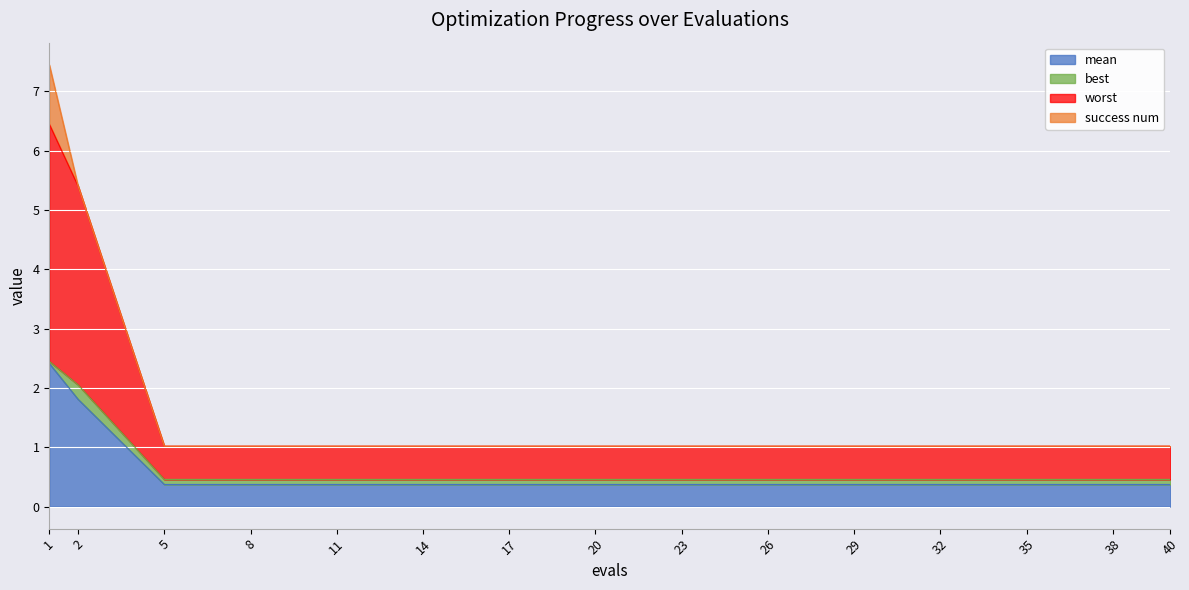

Is it true that mean equals 1.8 at 2?

True